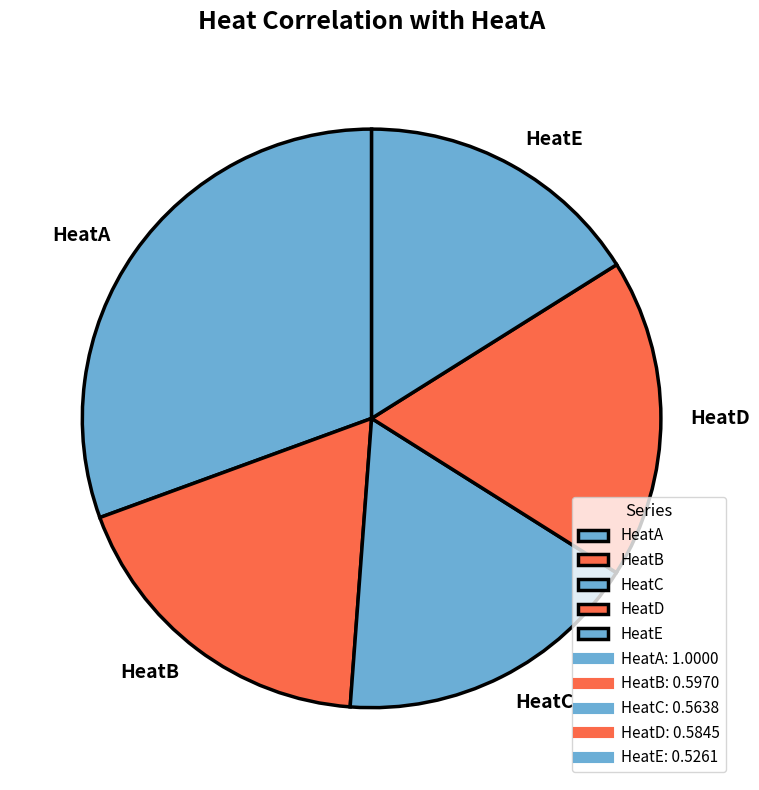

Is there any slice that represents more than half of the pie?

No